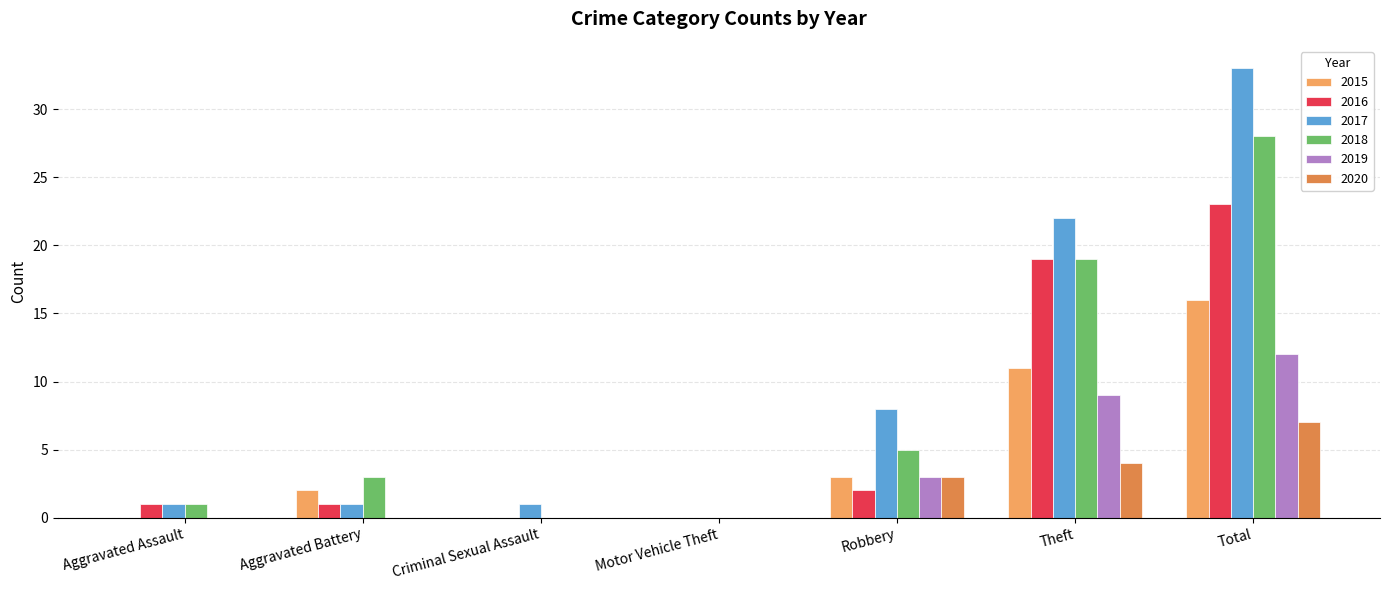

Are the bars grouped side by side (vs. stacked)?

Yes